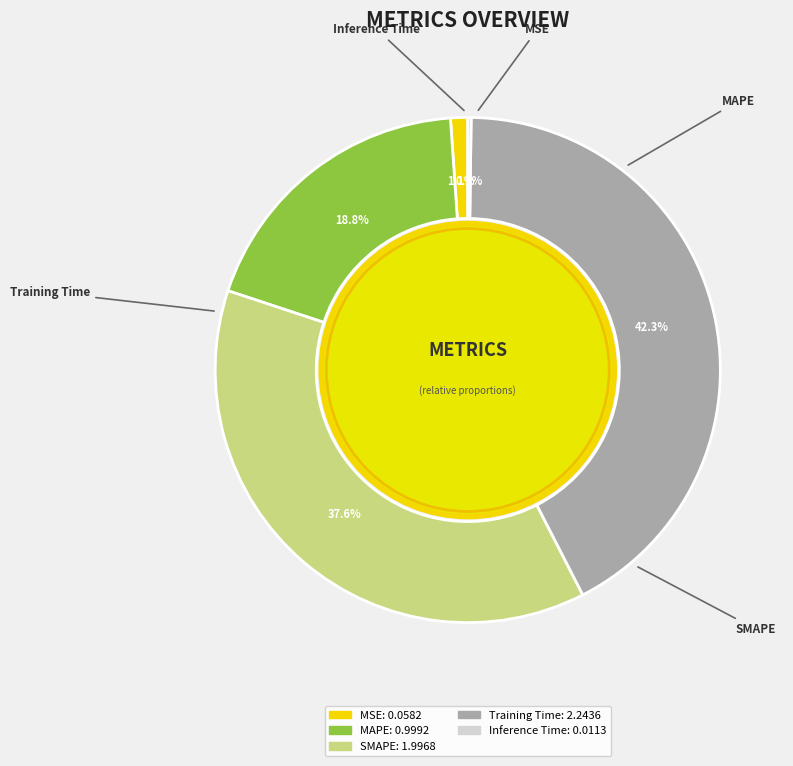

Does SMAPE represent more than half of the total?

No